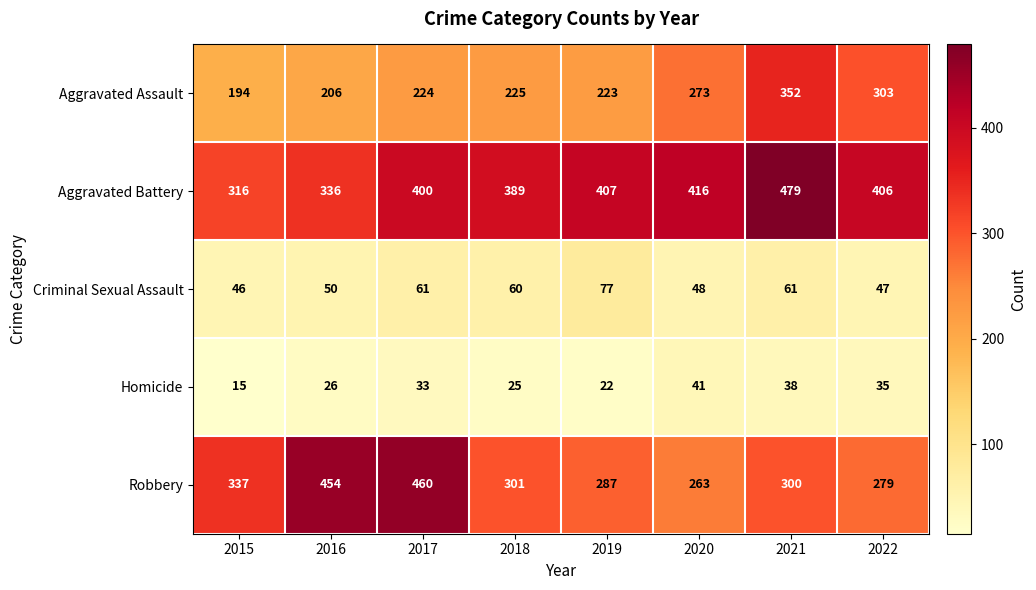

List the series in order of their peak value, lowest first.

Homicide, Criminal Sexual Assault, Aggravated Assault, Robbery, Aggravated Battery